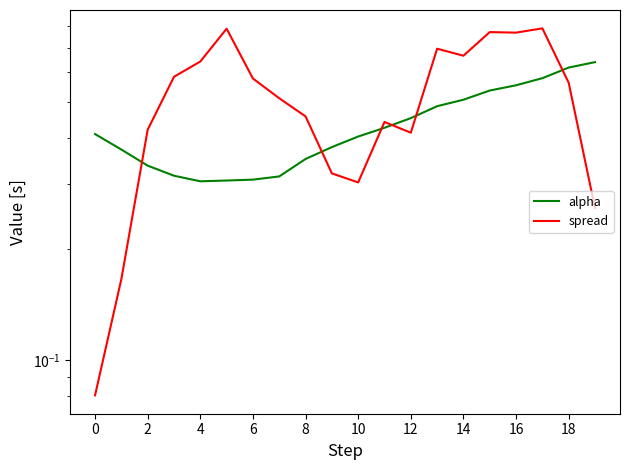

What is the total value across all series at 16?

0.8